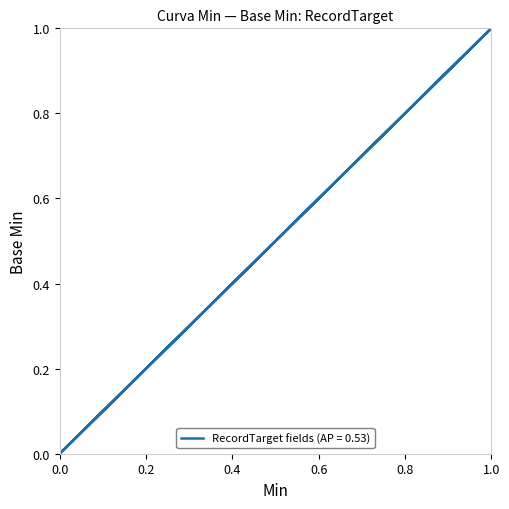

The chart shows a value of 0 at 0. True or false?

False